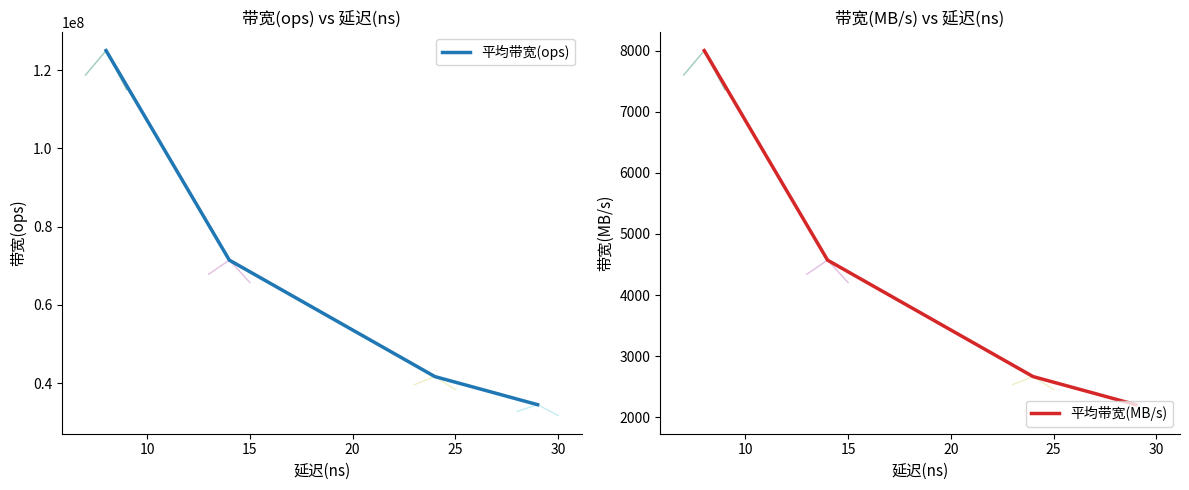

What is the spread (max minus min) of values at 10?

124992000